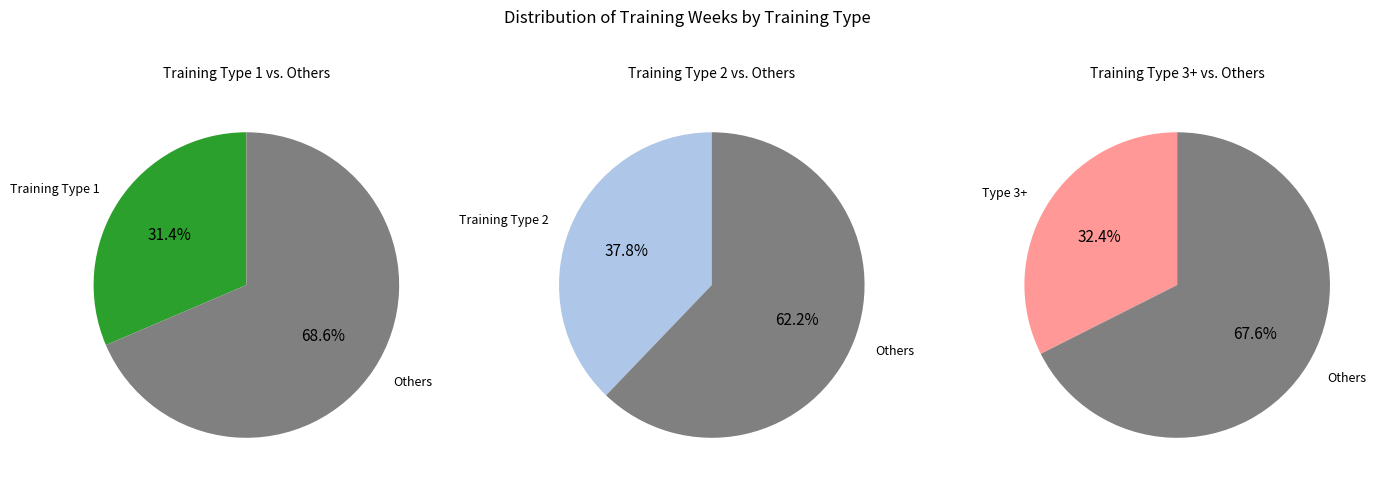

Is it true that Training Type 1 is 21% of the pie?

False